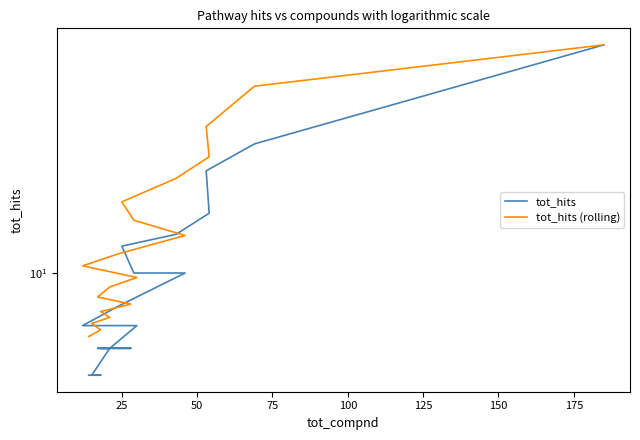

Is the value of tot_hits at 0 greater than the value of tot_hits (rolling) at 14?

Yes